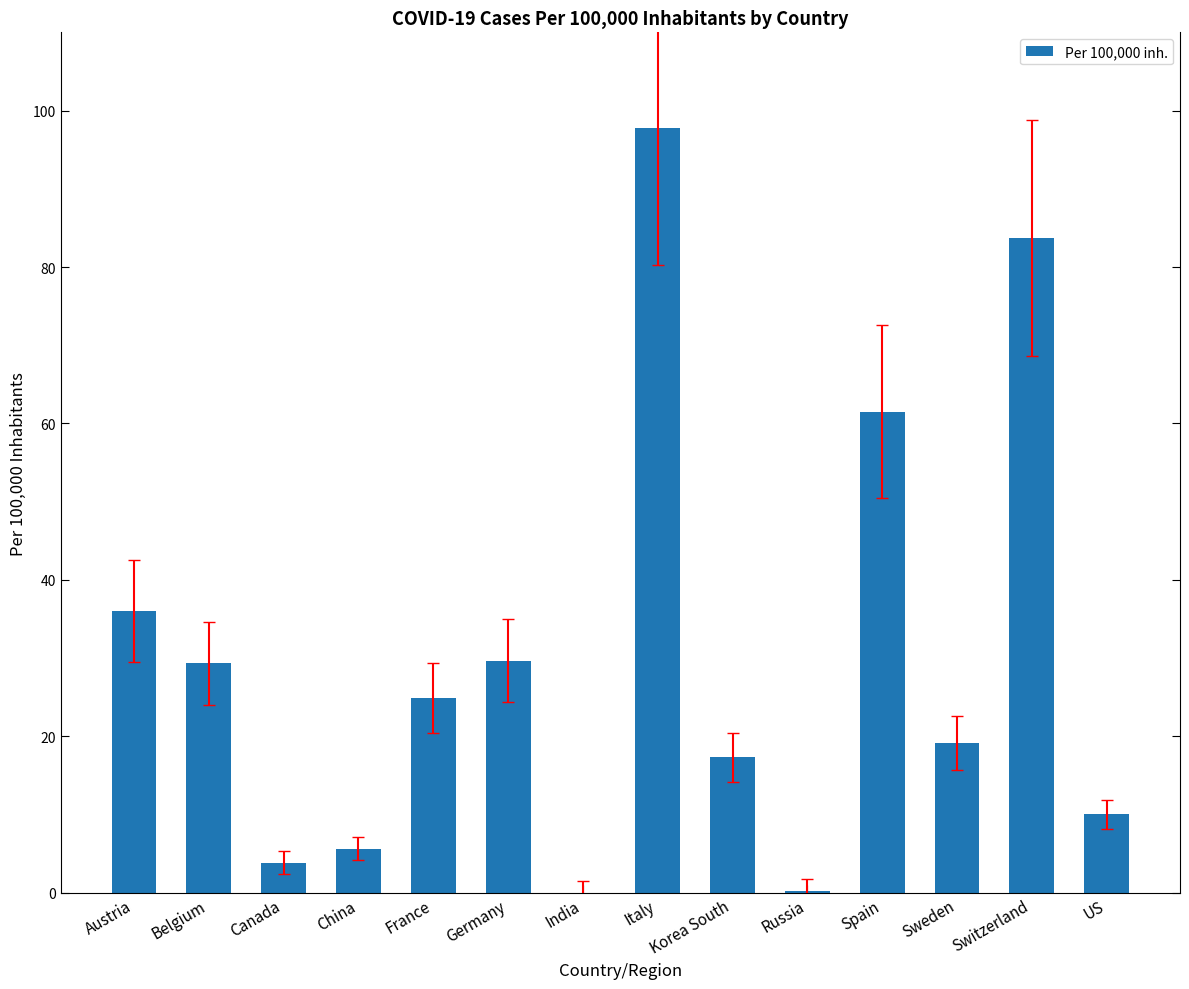

What is the change in value from Italy to Korea South?

-80.5